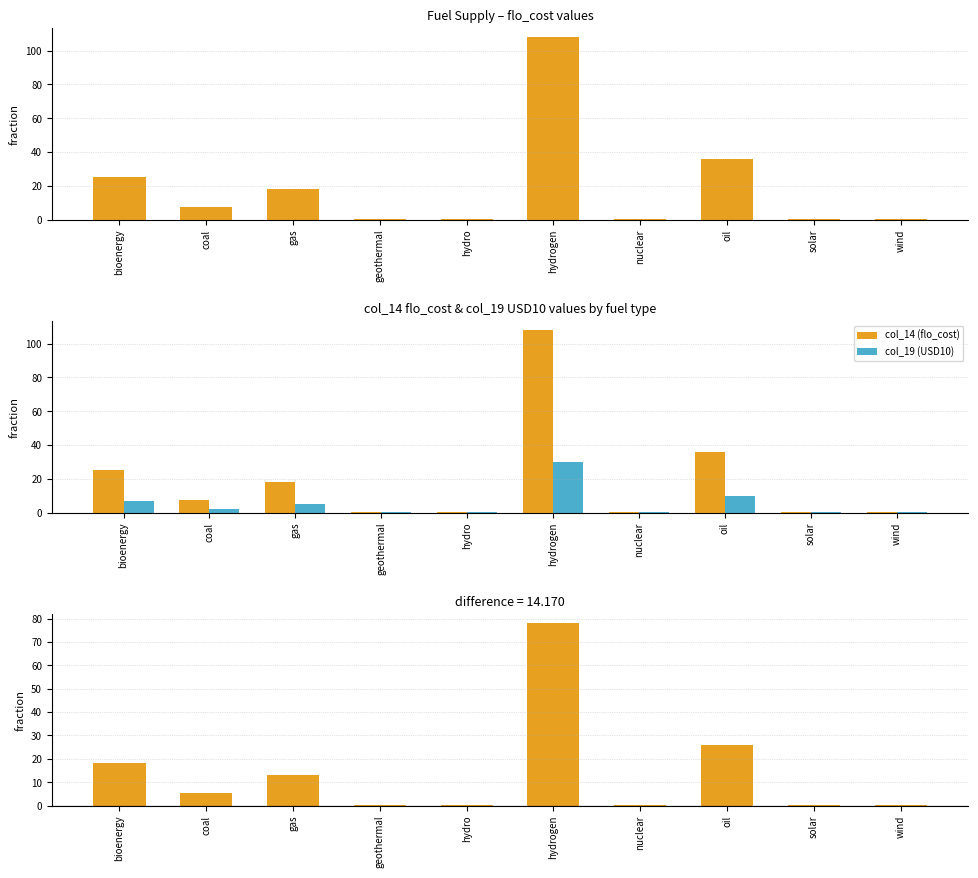

What is the difference between the maximum and minimum values in the difference (col_14 - col_19) series?

77.7